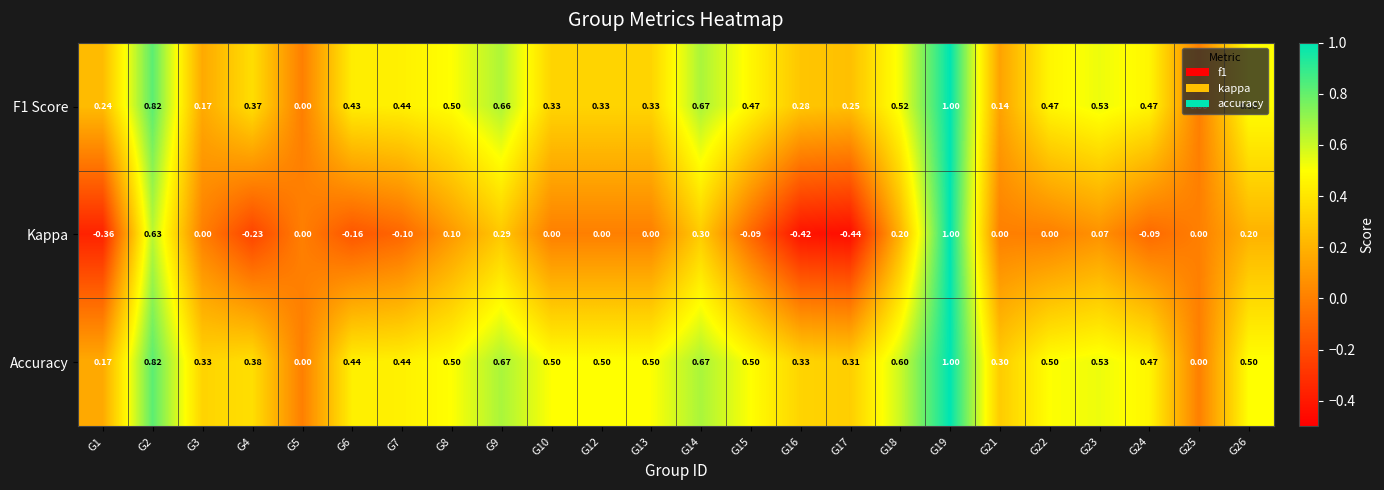

Which series has the largest range (max minus min)?

Kappa